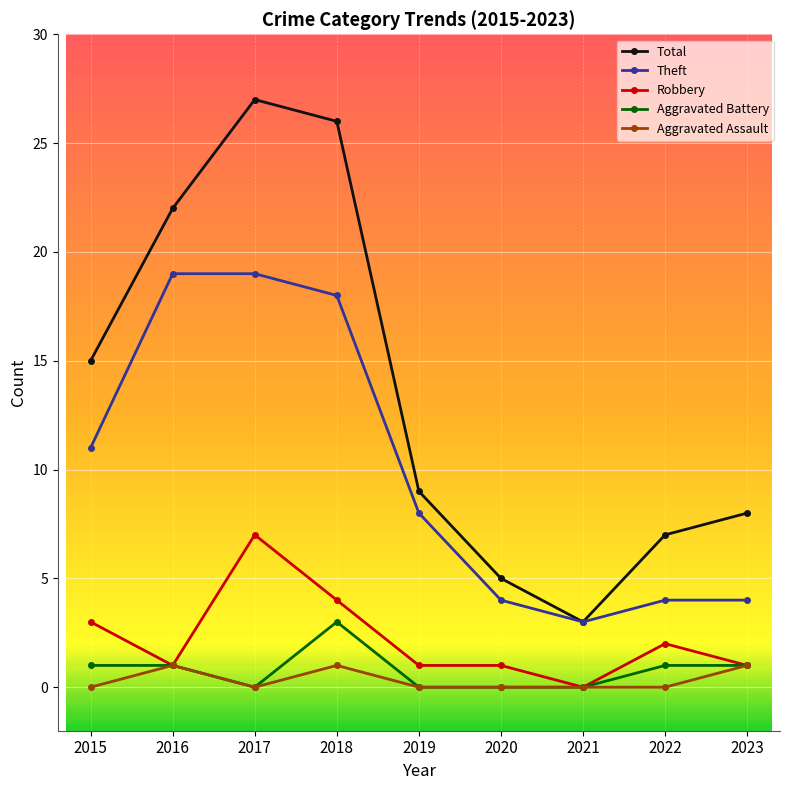

At 2015, list the series in order from smallest to largest.

Aggravated Assault, Aggravated Battery, Robbery, Theft, Total